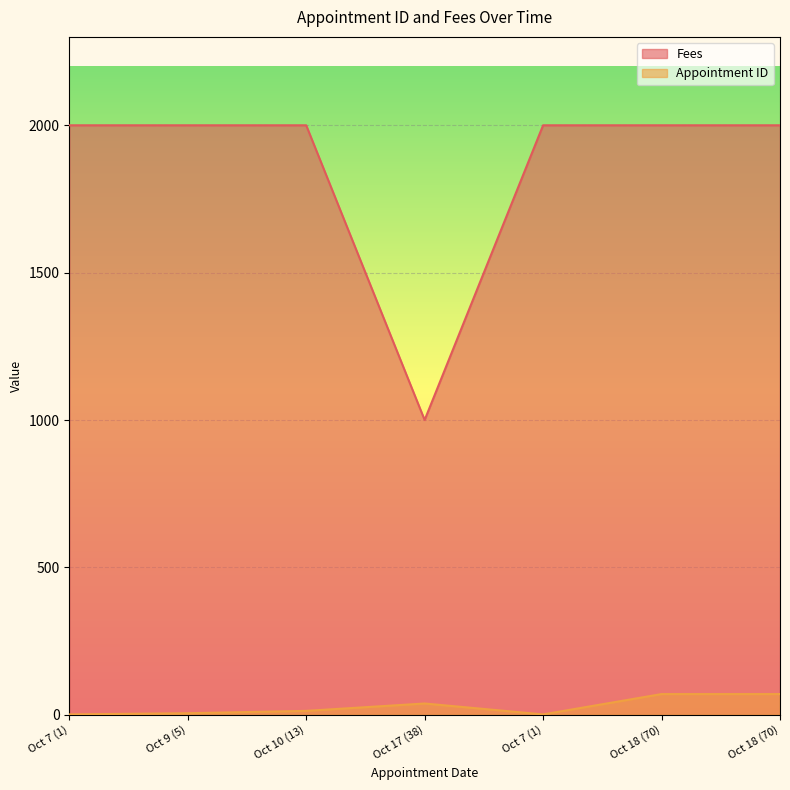

Where is the first local maximum for Appointment ID?

Oct 17 (38)